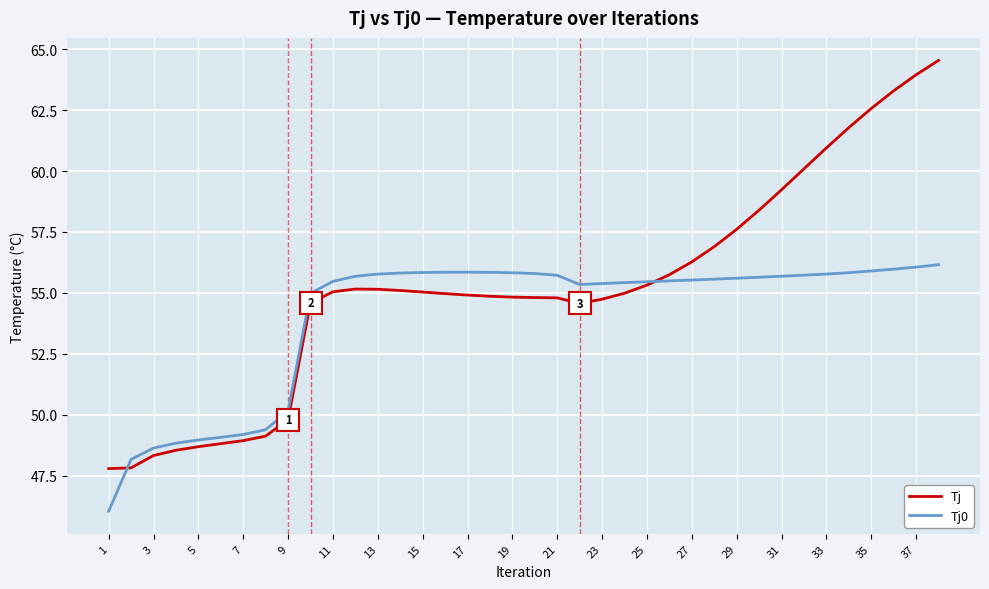

Which series has the largest total across all categories?

Tj